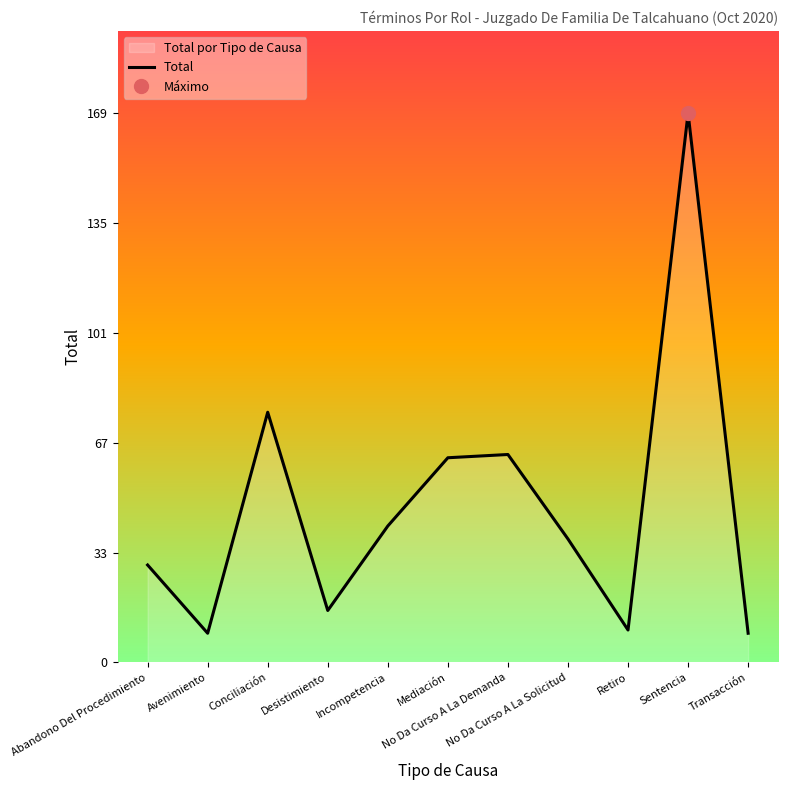

What is the value of the 11th point from the left?

9